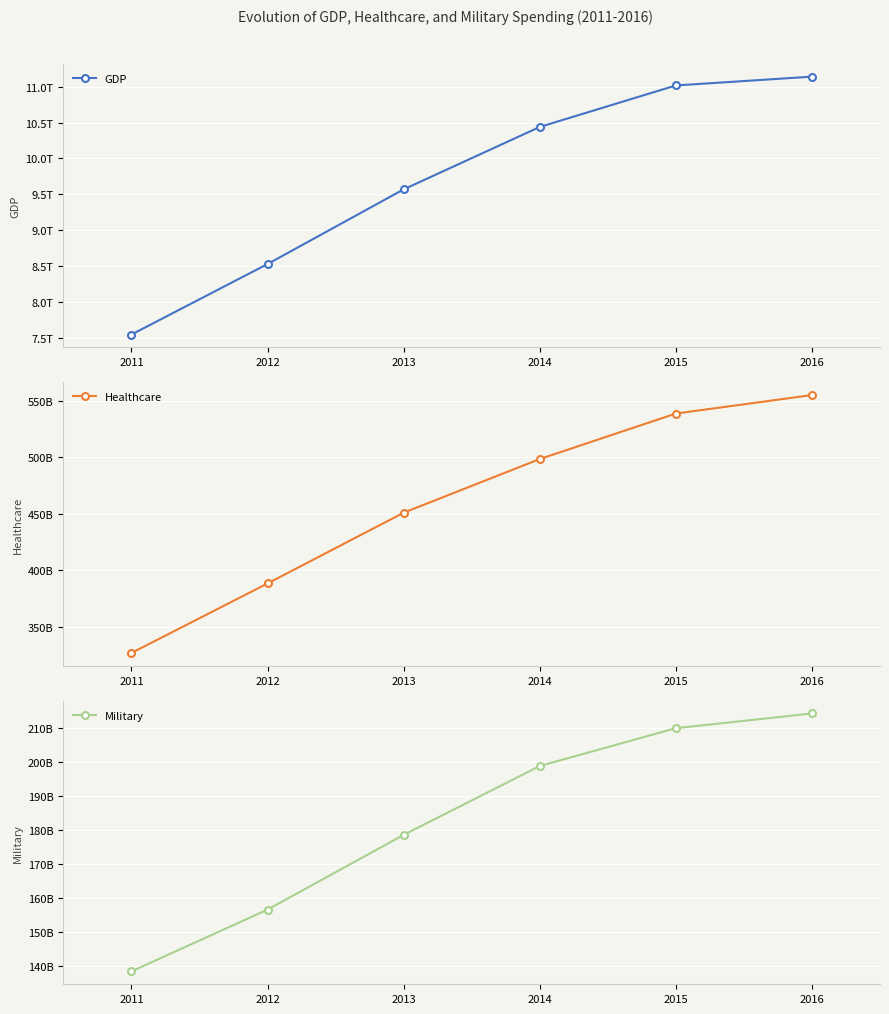

What are all the series names shown in the legend?

GDP, Healthcare, Military